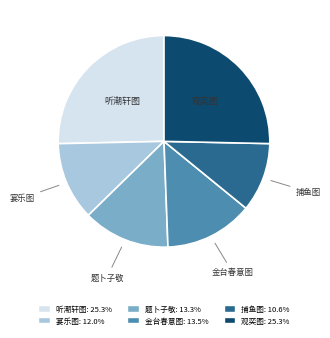

Which category has the smallest portion of the pie?

捕鱼图